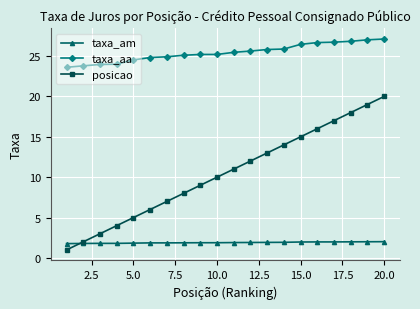

What is the value of the taxa_aa point at the 19th from the left?

27.0